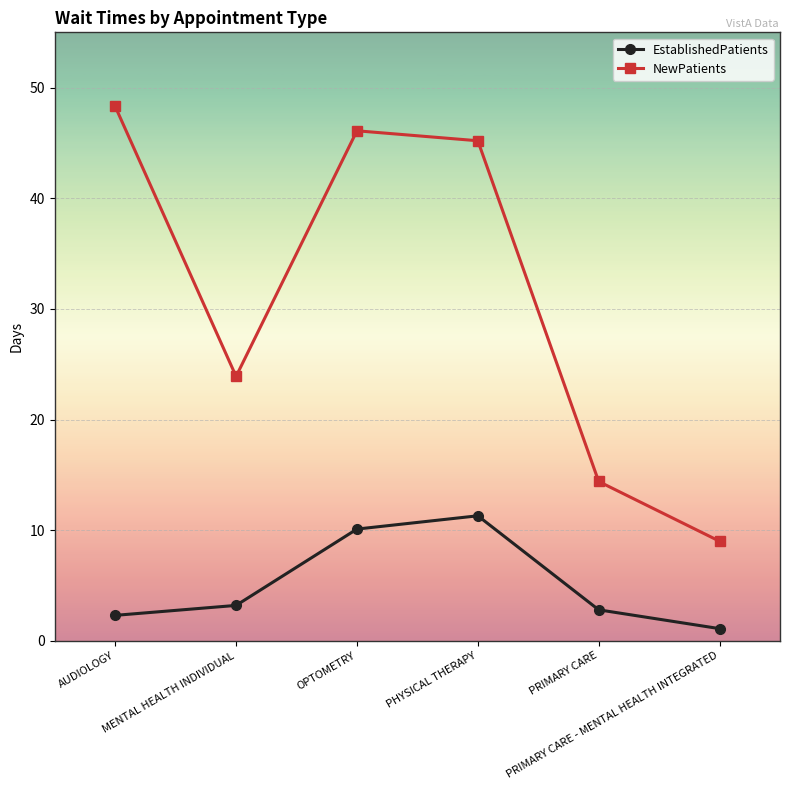

What is the smallest value displayed?

1.1